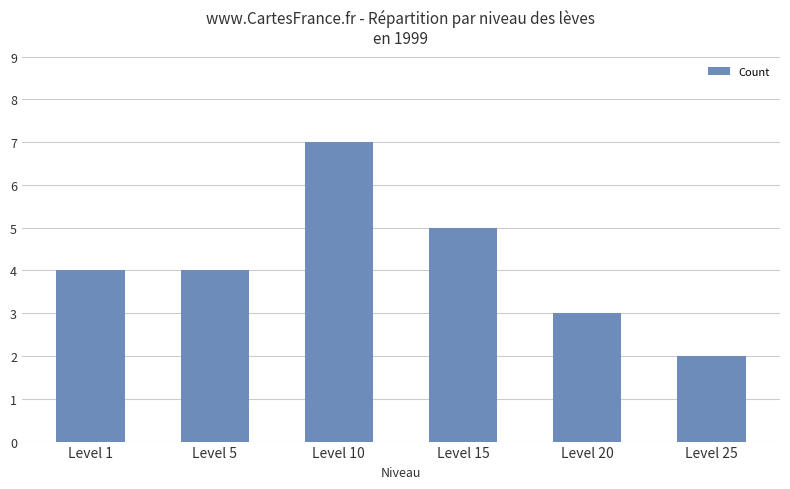

What is the approximate value at Level 25?

2